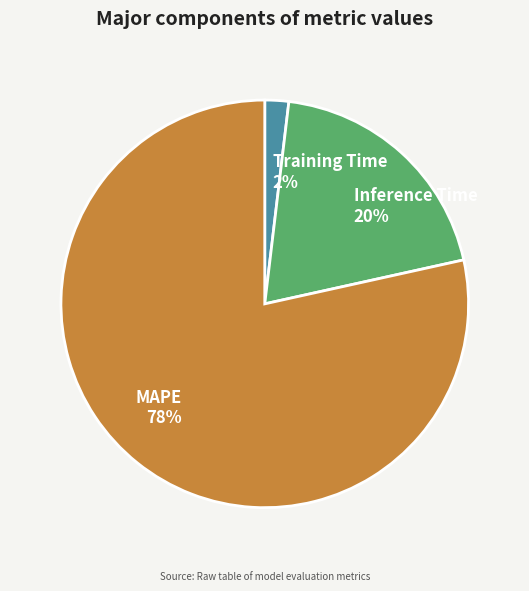

To the nearest percent, what is the combined percentage of MAPE and Training Time?

80%